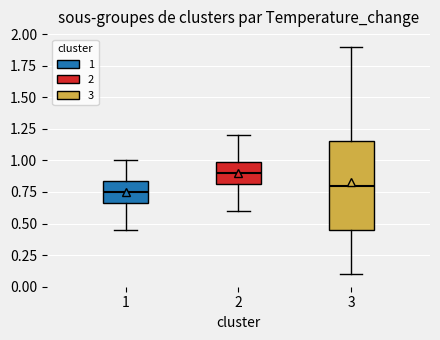

Reading left to right, read every box against the y-axis: the position of its median line, the range the box covers, and the ends of its whiskers. The values are not printed on the chart, so give them approximately, as read against the axis.

1: median 0.75, box 0.65 to 0.85, whiskers 0.45 to 1.00
2: median 0.90, box 0.80 to 1.00, whiskers 0.60 to 1.20
3: median 0.80, box 0.45 to 1.15, whiskers 0.10 to 1.90